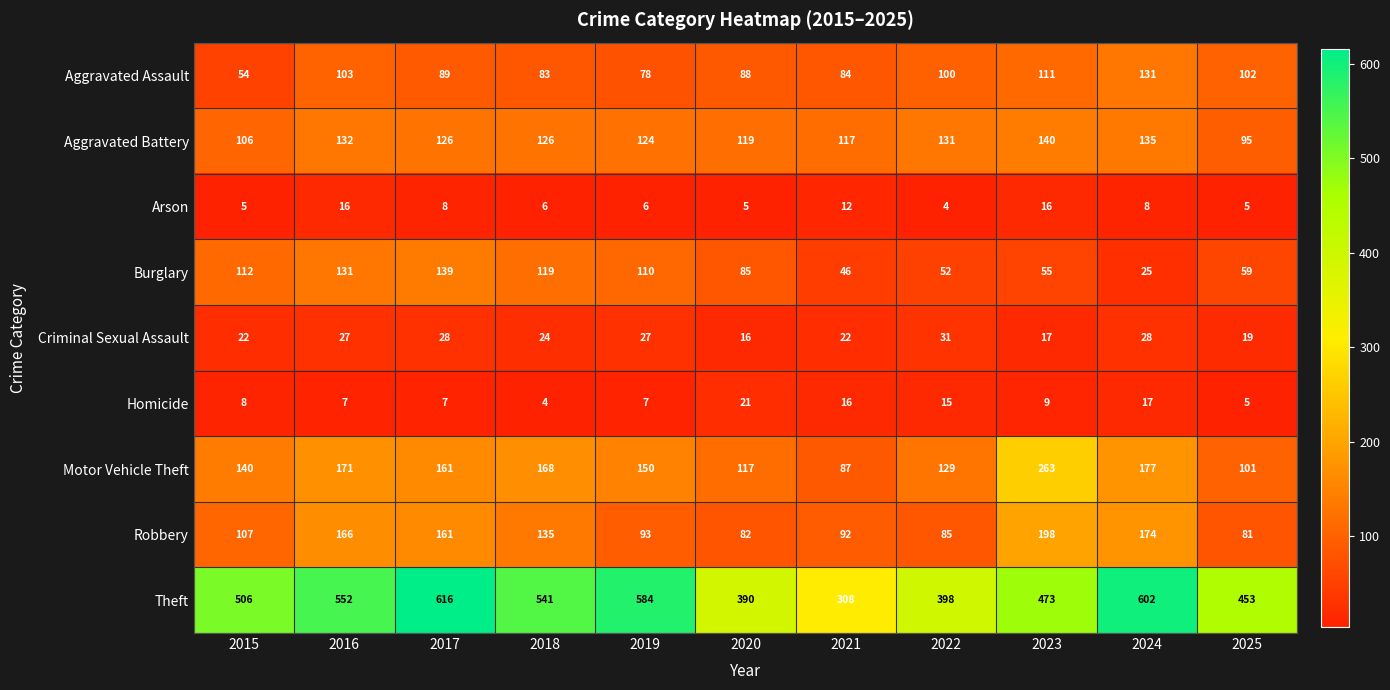

Rank the series by their maximum value, from highest to lowest.

Theft, Motor Vehicle Theft, Robbery, Aggravated Battery, Burglary, Aggravated Assault, Criminal Sexual Assault, Homicide, Arson